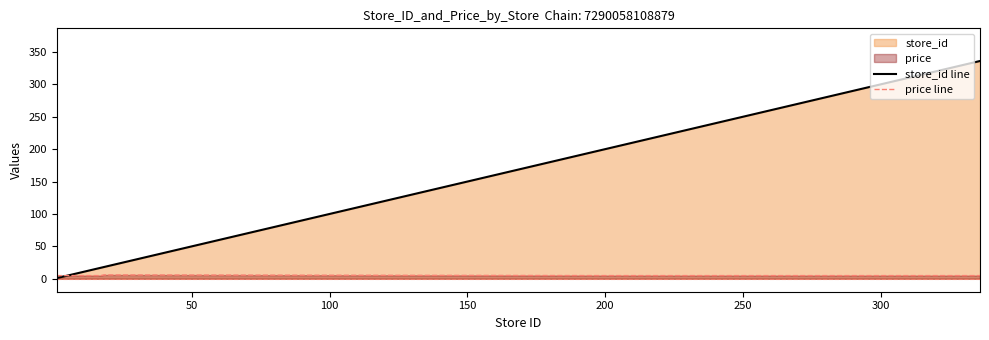

True or false: store_id line has more than 2 interior local peaks.

False